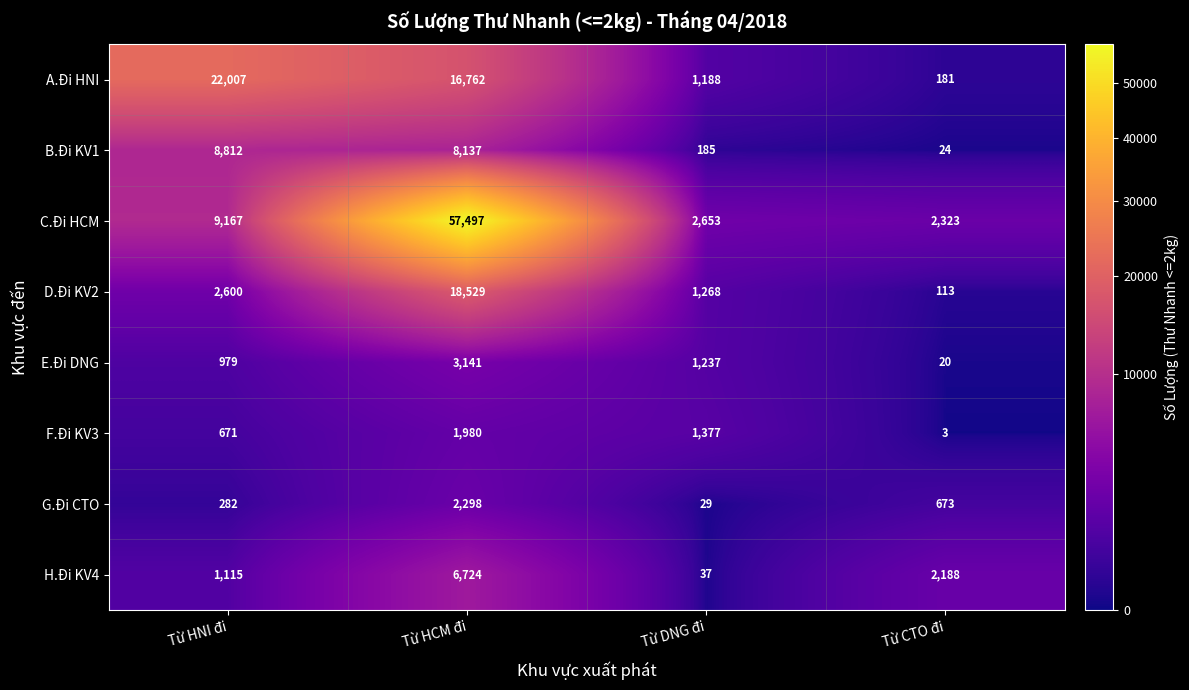

The A.Đi HNI series shows 1188 at Từ DNG đi. True or false?

True